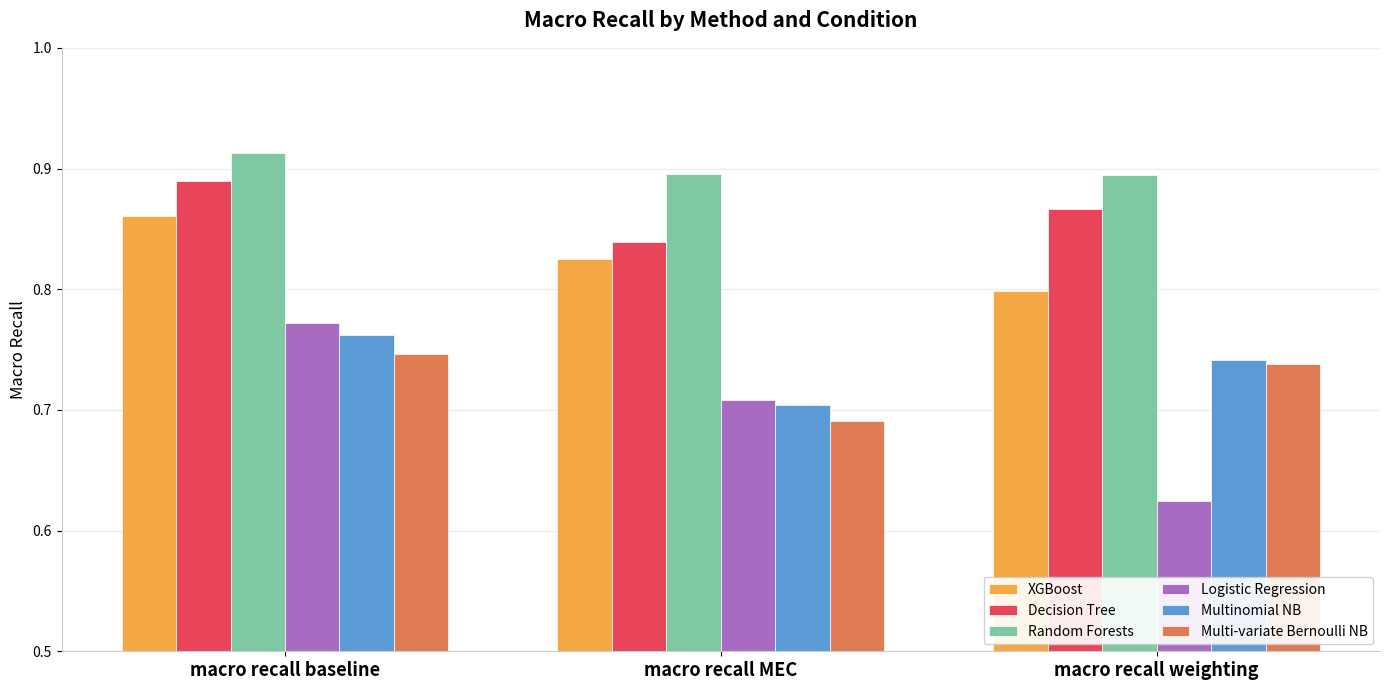

What is the label of the 1st bar from the right?

macro recall weighting